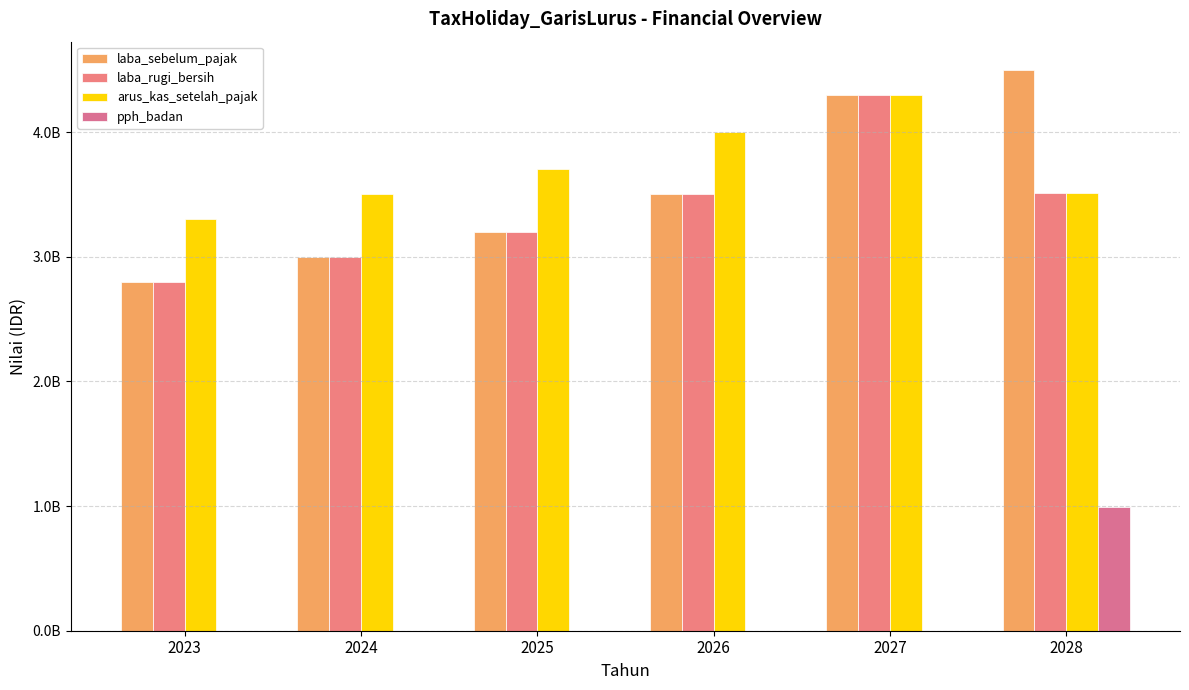

What is the value of the arus_kas_setelah_pajak bar at the 6th from the left?

3510000000